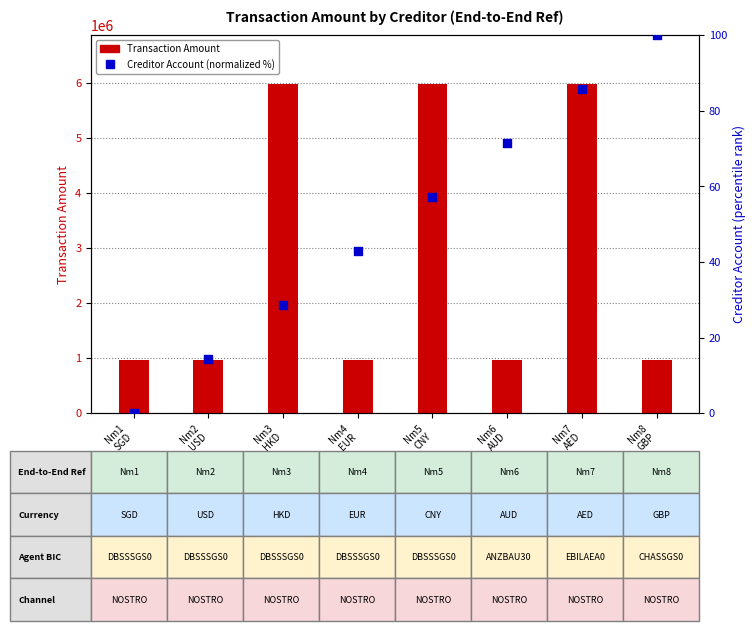

Which series contains the highest Y value?

Transaction Amount